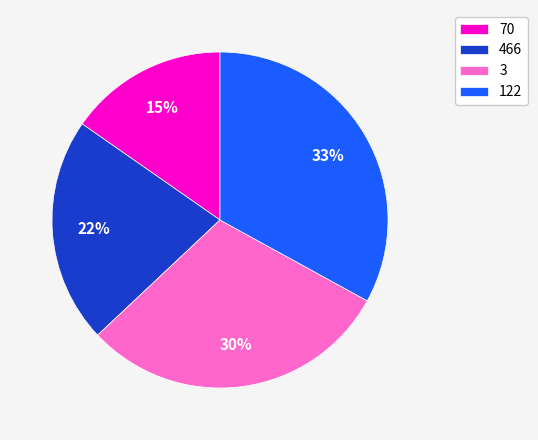

What is the largest slice in the pie chart?

122